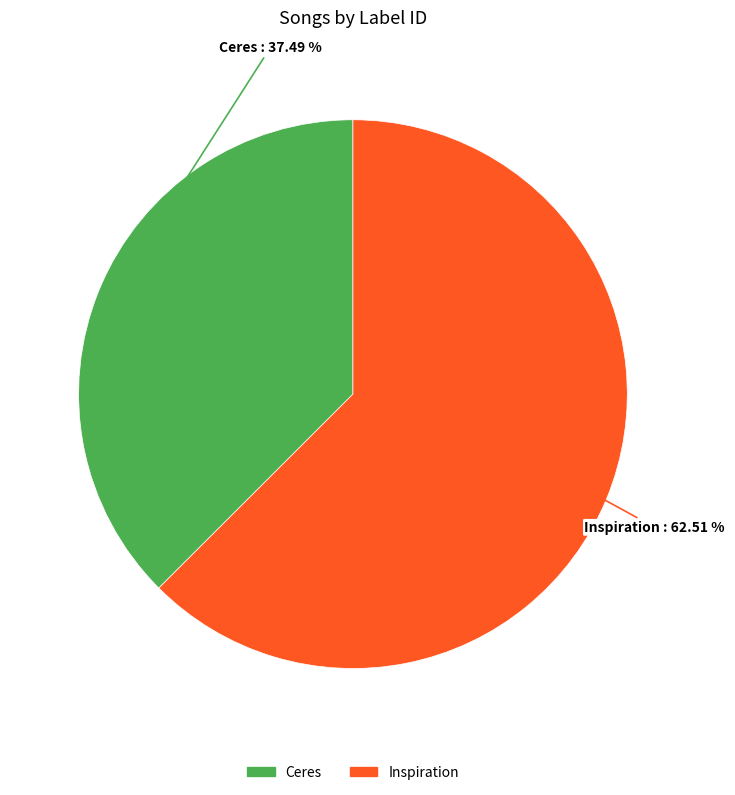

Count the number of slices in the pie.

2